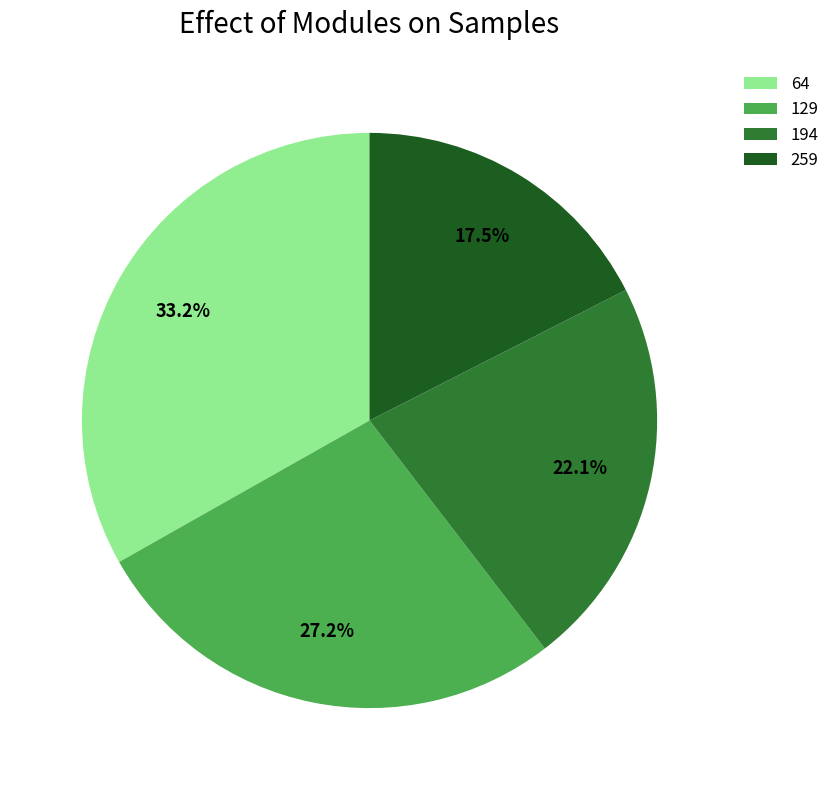

How many slices are in this pie chart?

4